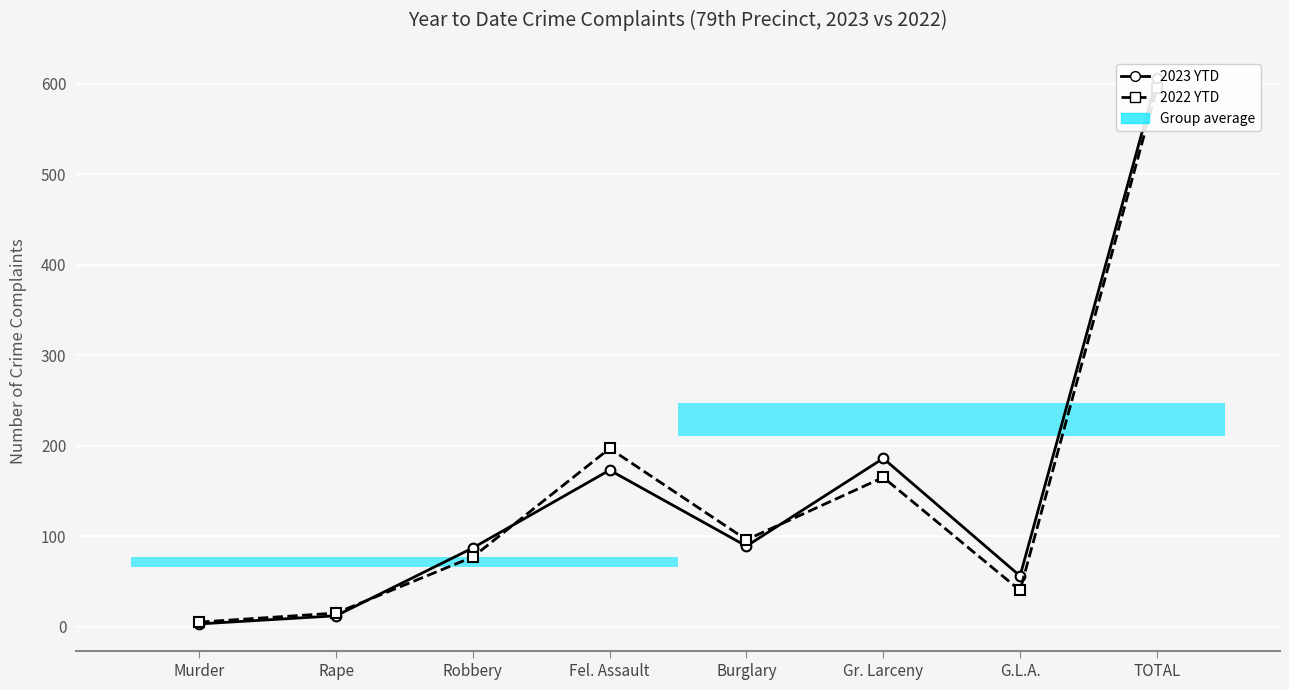

At which category does the chart reach its minimum across all series?

Murder